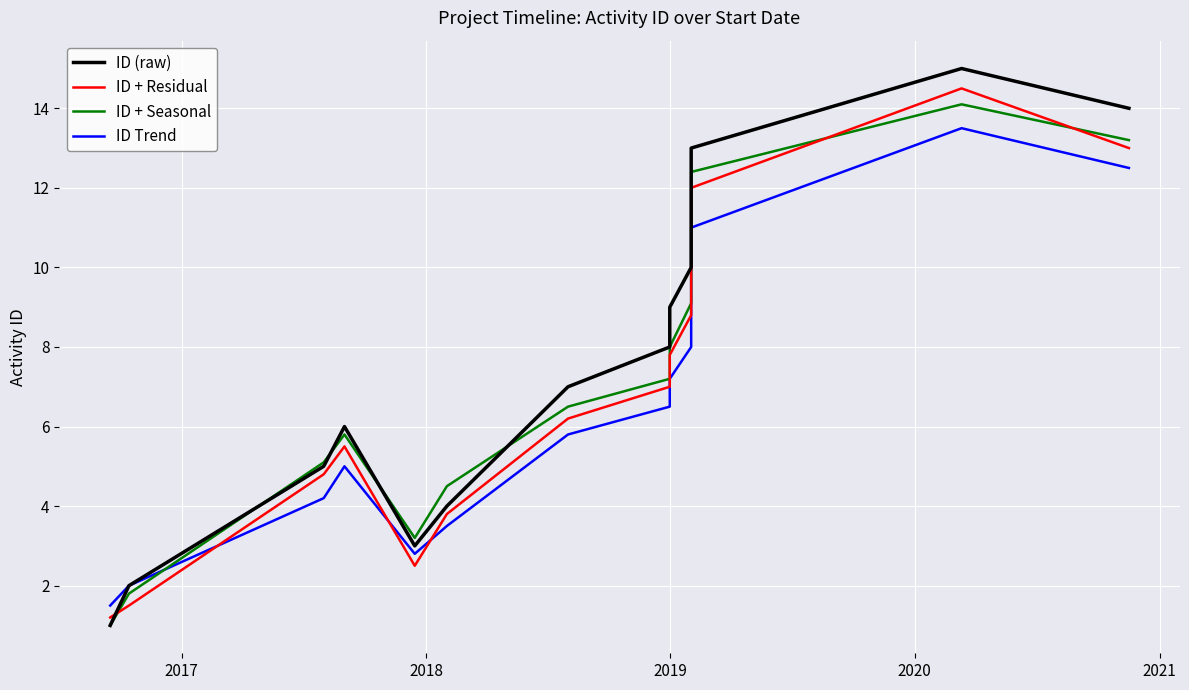

In ID + Residual, how many points are lower than both neighbors (excluding endpoints)?

1